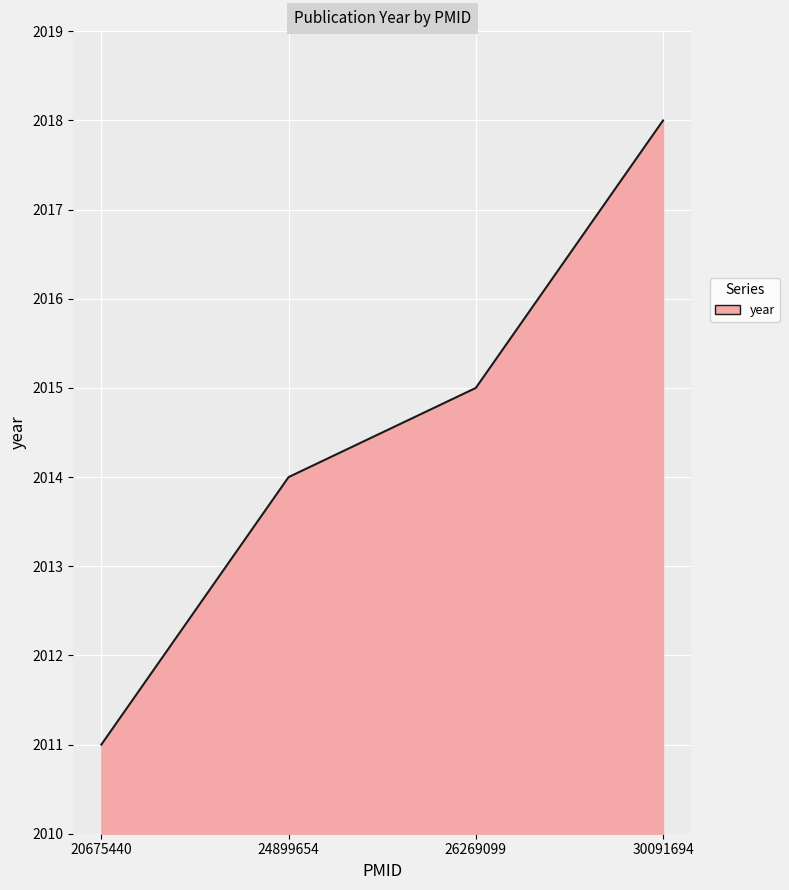

How many series are shown in this chart?

1